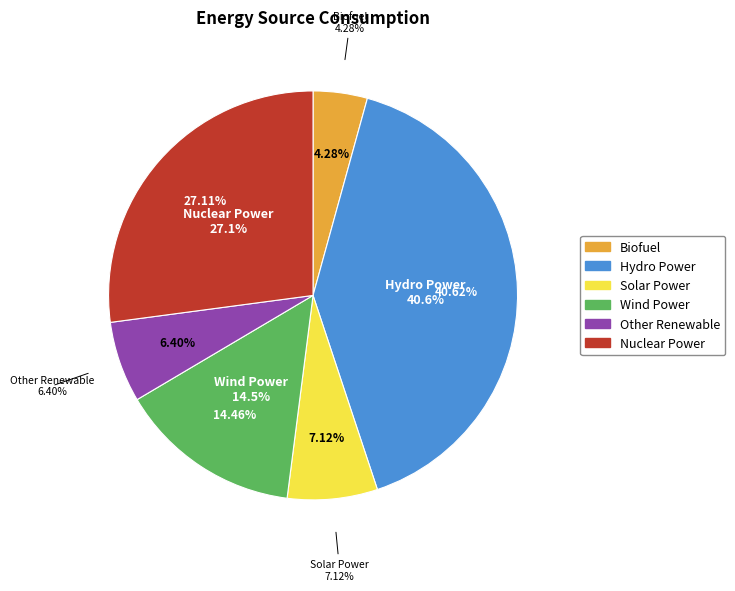

Is there a majority slice in this chart?

No